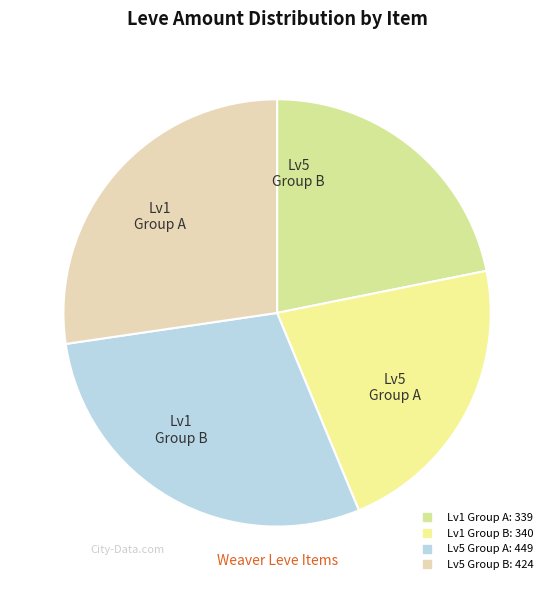

Does any single category account for the majority?

No